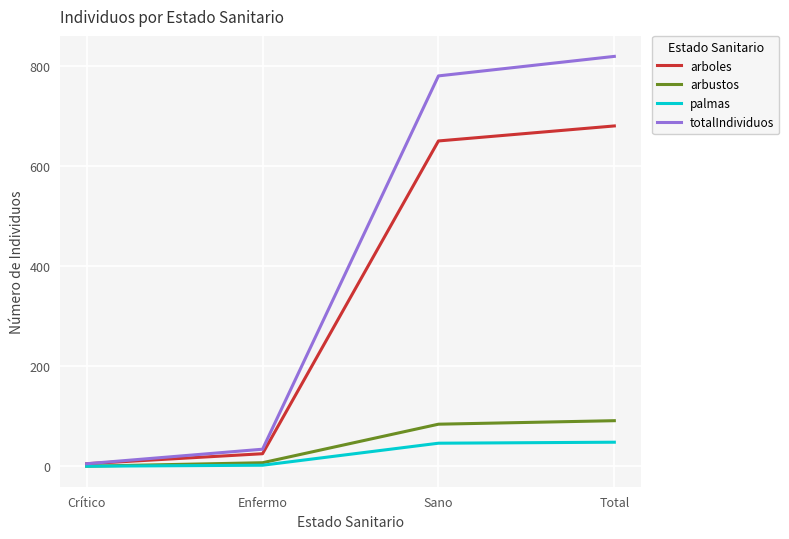

Does the chart display data point markers on the line(s)?

No